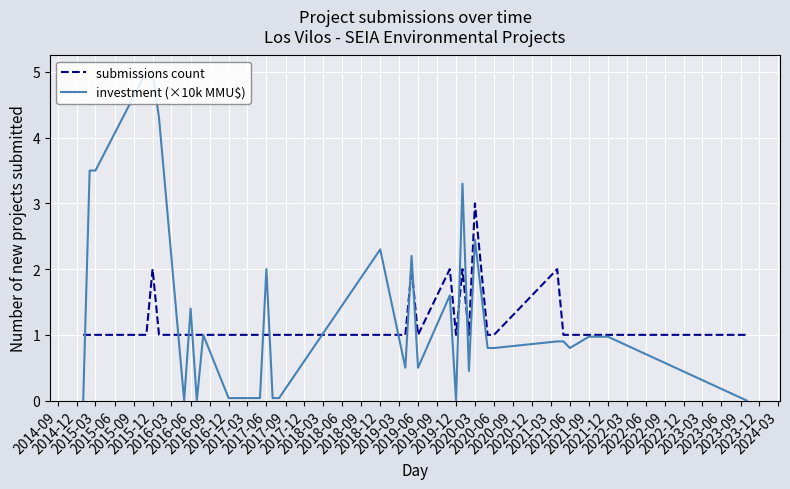

Rank the series by their average value, from highest to lowest.

investment (×10k MMU$), submissions count